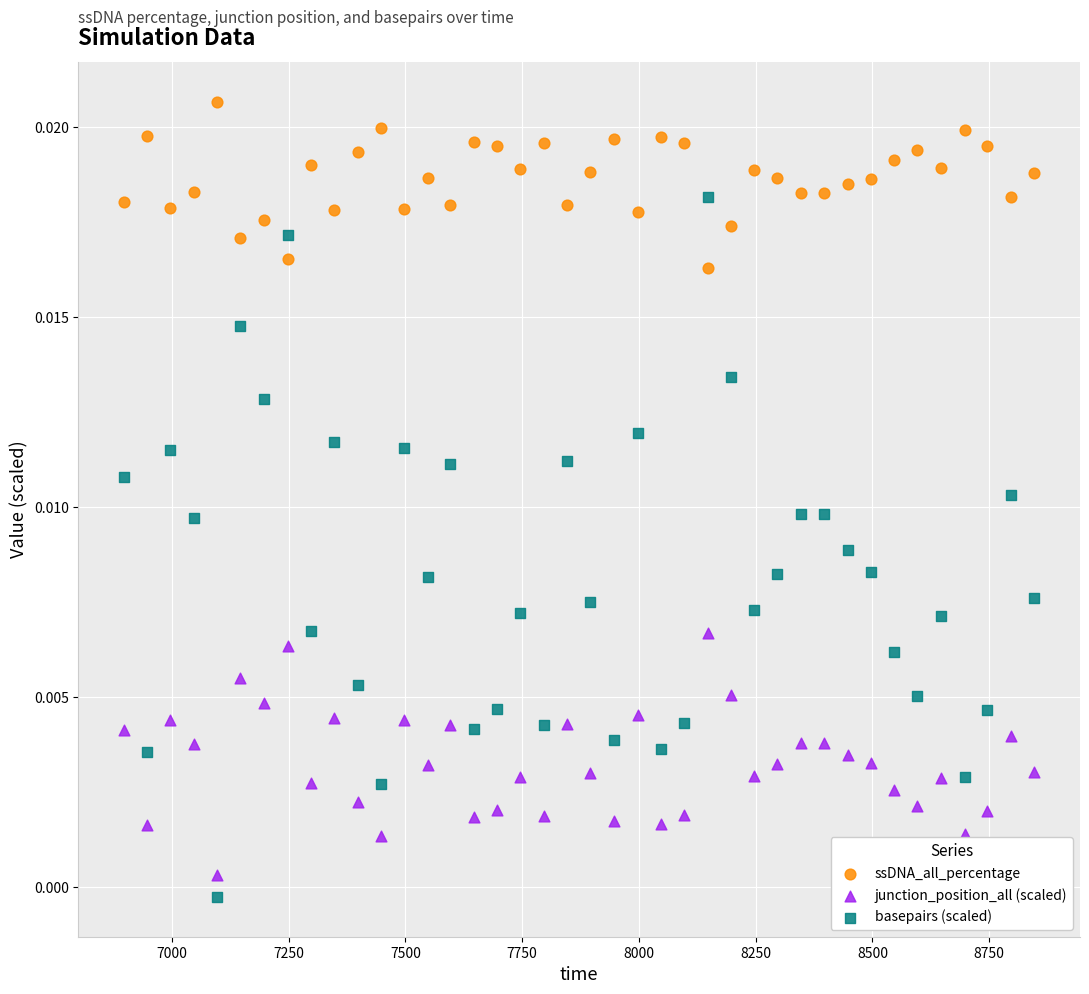

What are all the series names shown in the legend?

ssDNA_all_percentage, junction_position_all (scaled), basepairs (scaled)